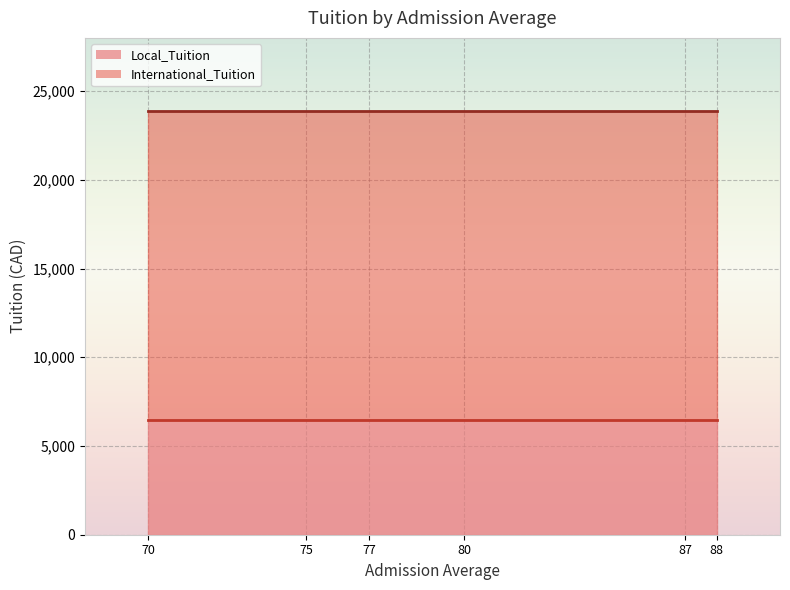

What is the lowest value of the Local_Tuition series?

6476